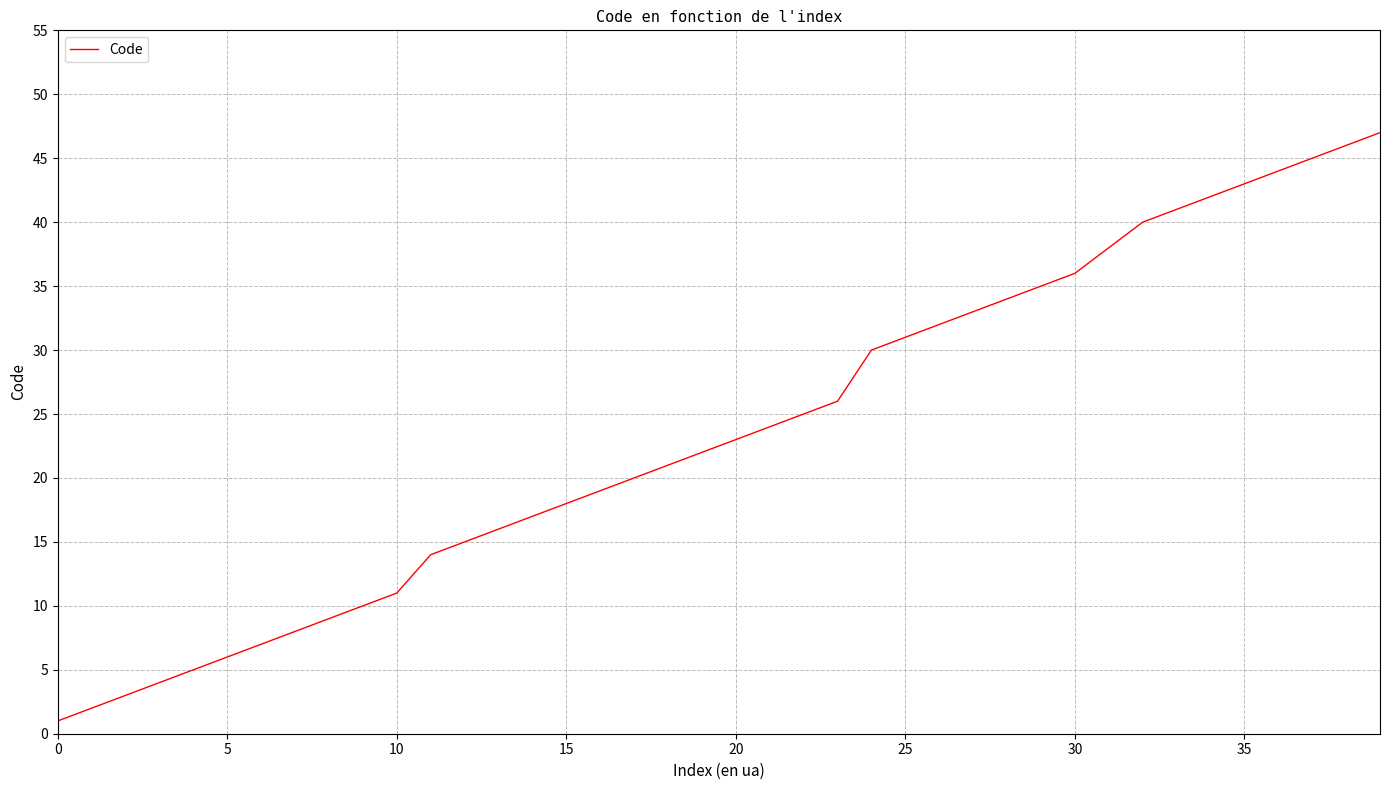

Does the chart display data point markers on the line(s)?

No